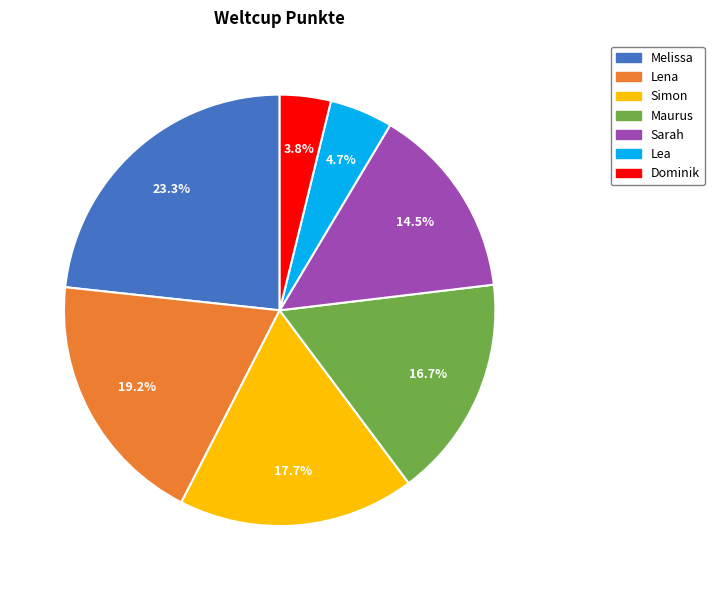

True or false: Sarah accounts for 22% of the total.

False